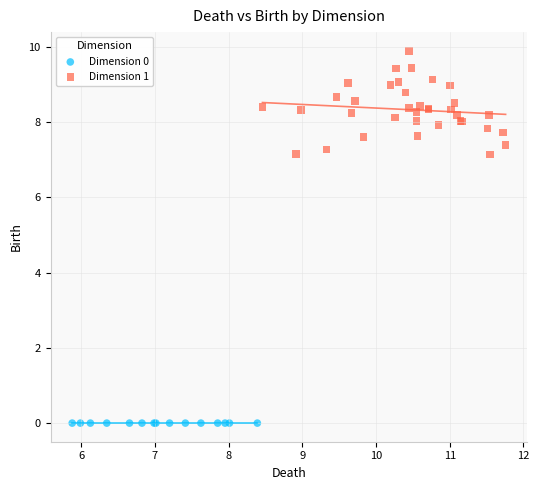

Which series reaches the maximum Y coordinate?

Dimension 1